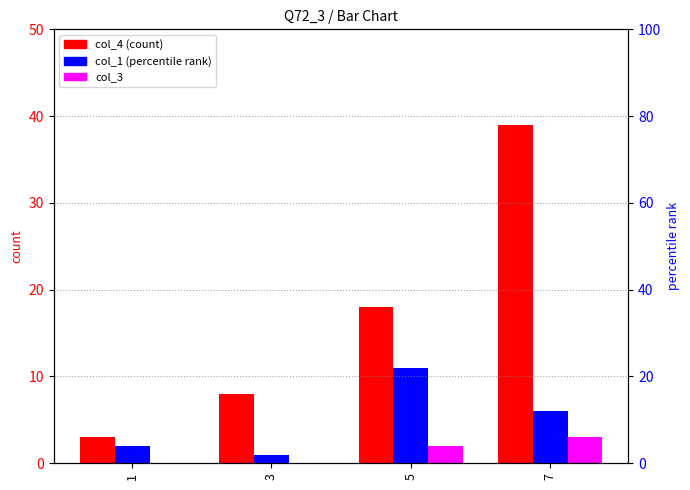

What is the greatest value displayed?

39